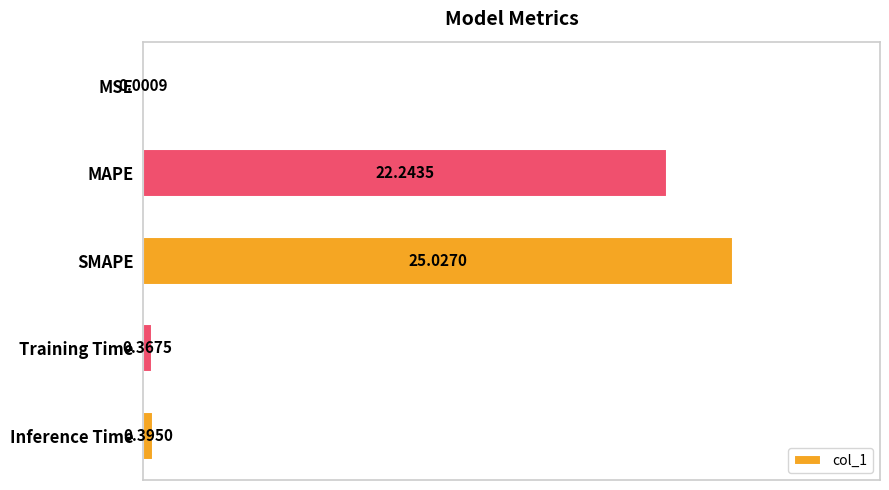

Which has a higher value, SMAPE or MSE?

SMAPE